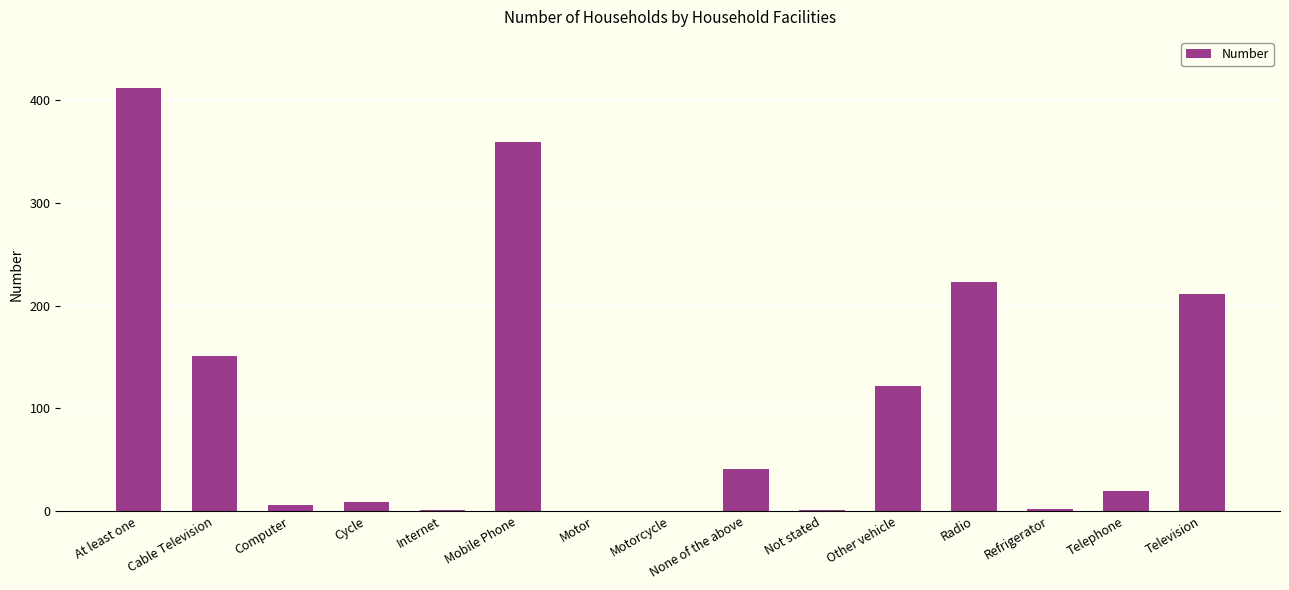

What value does the data have at Mobile Phone, to the nearest 50?

350